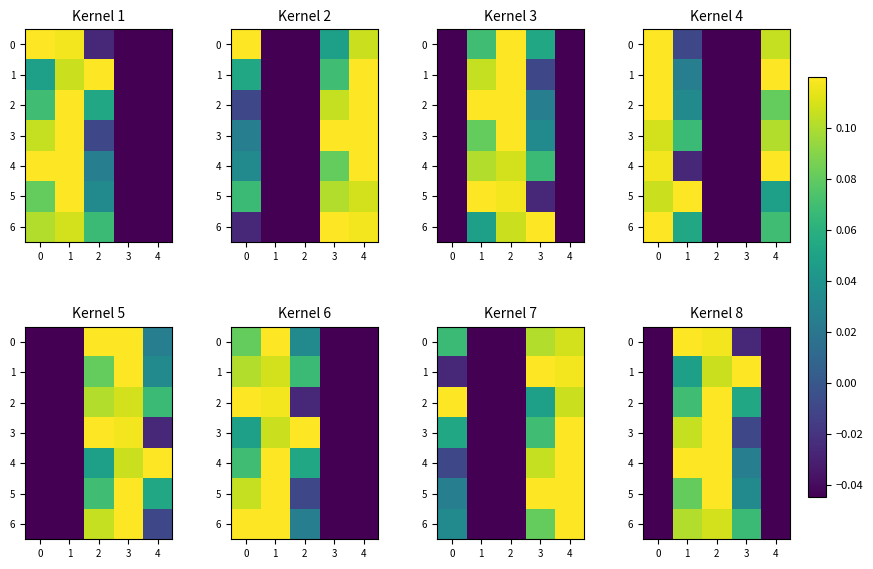

How many data points does each series have?

5